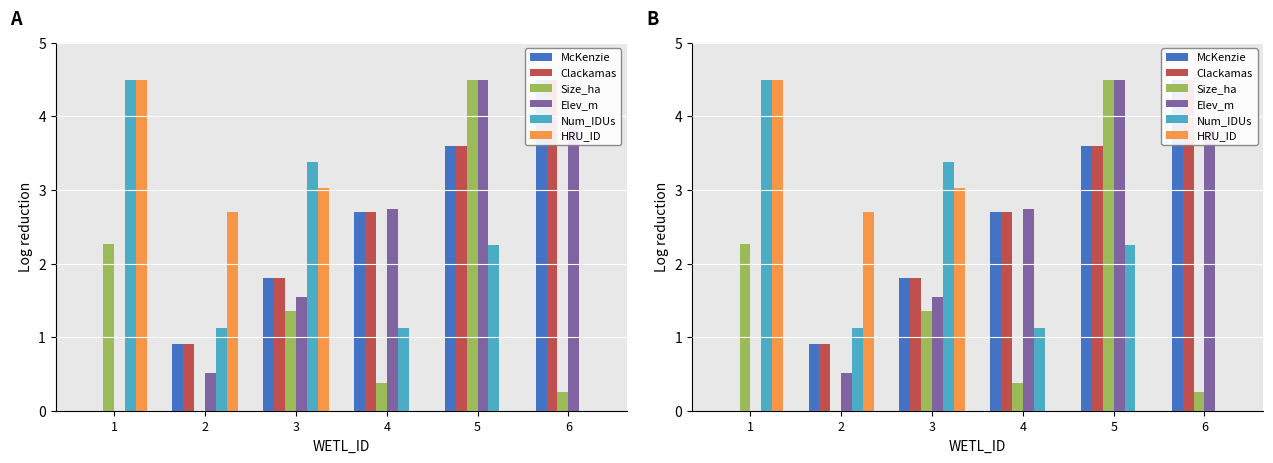

Reading right to left, list all the values displayed in this chart.

McKenzie: 4.5	3.6	2.7	1.8	0.9	0.0
Clackamas: 4.5	3.6	2.7	1.8	0.9	0.0
Size_ha: 0.3	4.5	0.4	1.3	0.0	2.3
Elev_m: 3.9	4.5	2.7	1.5	0.5	0.0
Num_IDUs: 0.0	2.2	1.1	3.4	1.1	4.5
HRU_ID: 0.0	0.0	0.0	3.0	2.7	4.5